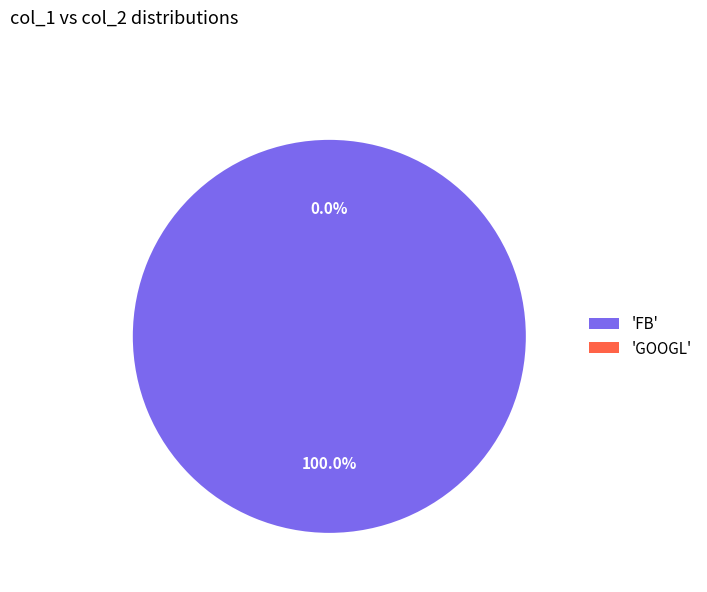

Is there a majority slice in this chart?

Yes